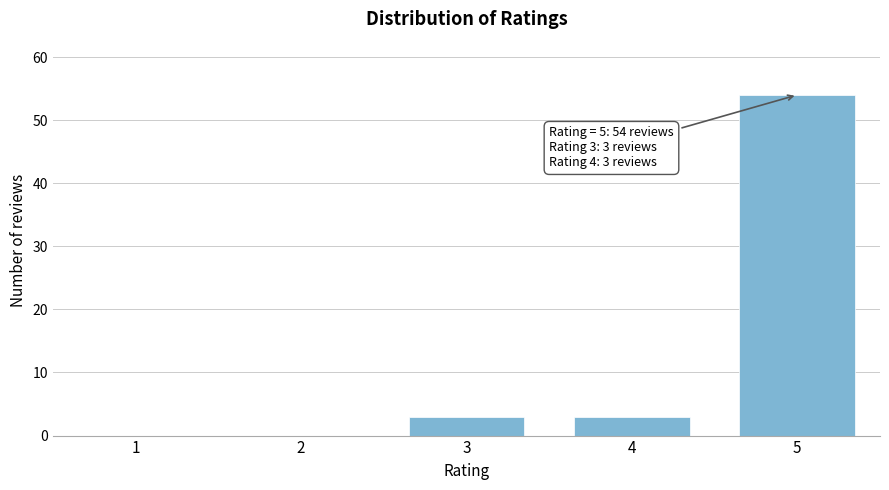

Reading left to right, extract all data points from this chart.

1=0	2=0	3=3	4=3	5=54